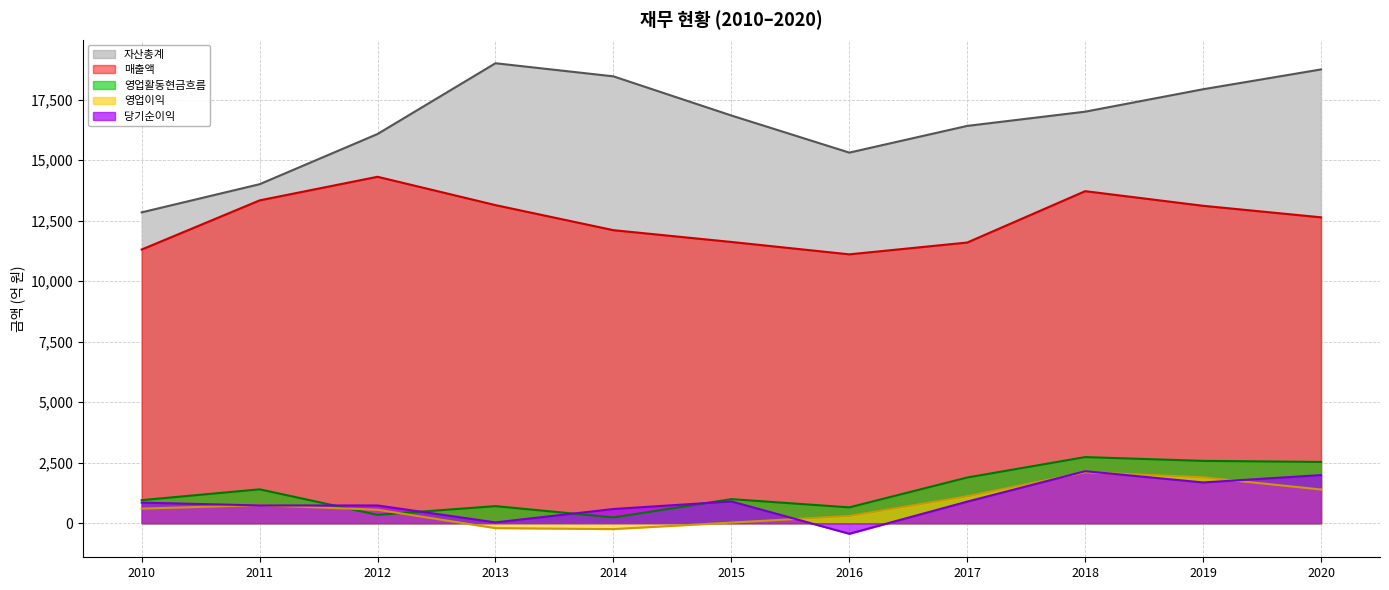

How many data points does each series have?

11